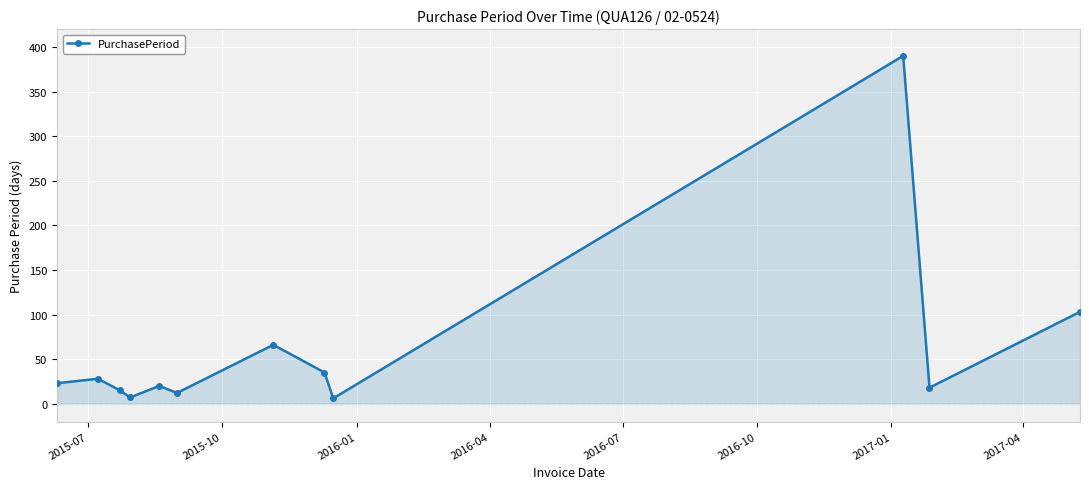

What is the value of the 1st point from the left?

23